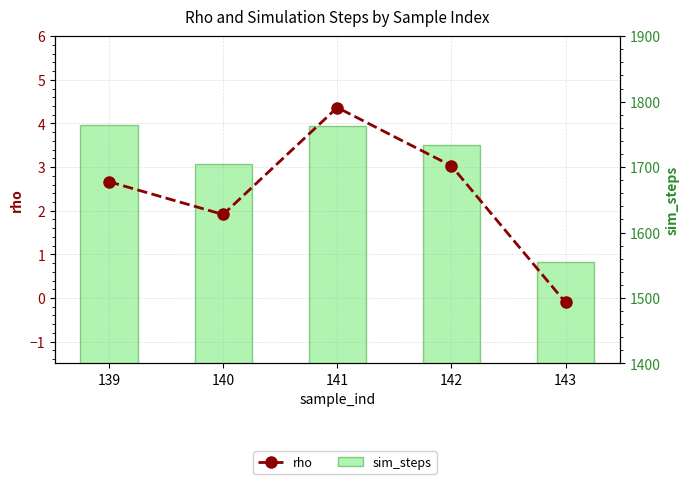

Which category has the lowest value across all series?

143